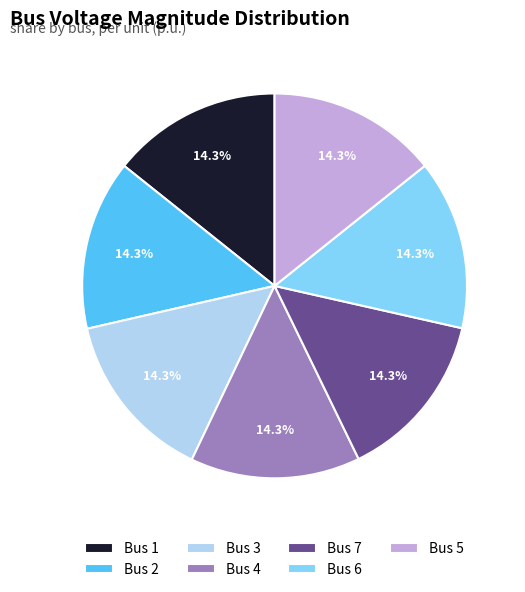

Does Bus 7 represent more than half of the total?

No